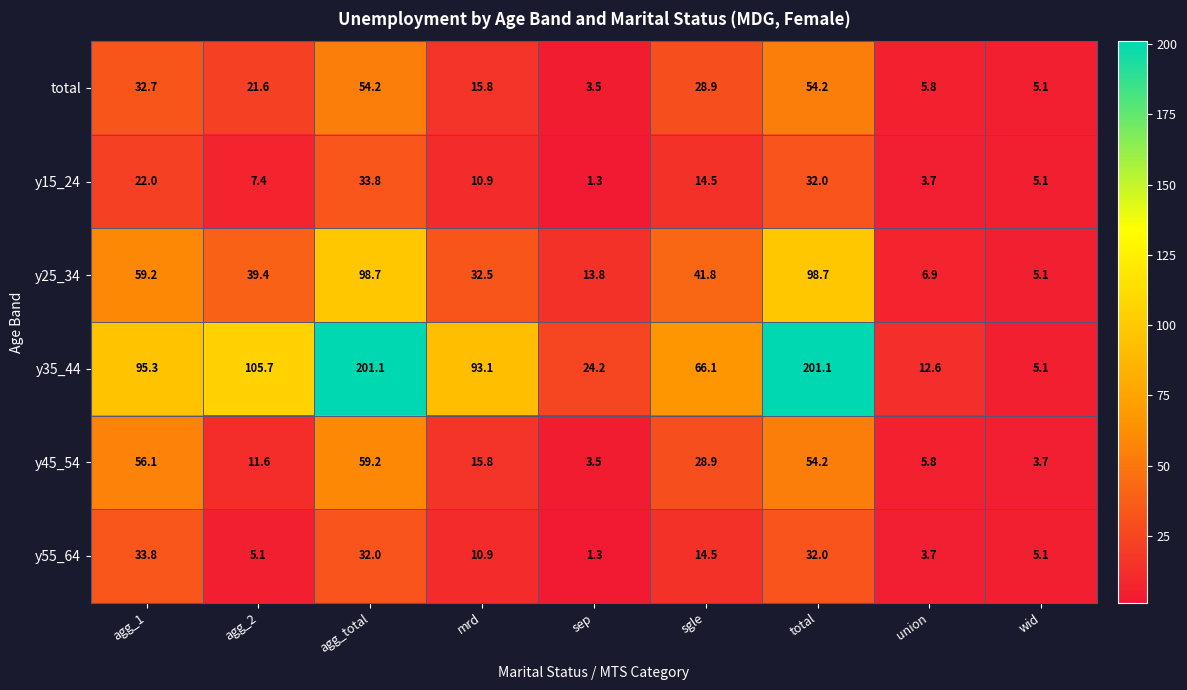

At agg_2, list the series in order from smallest to largest.

y55_64, y15_24, y45_54, total, y25_34, y35_44